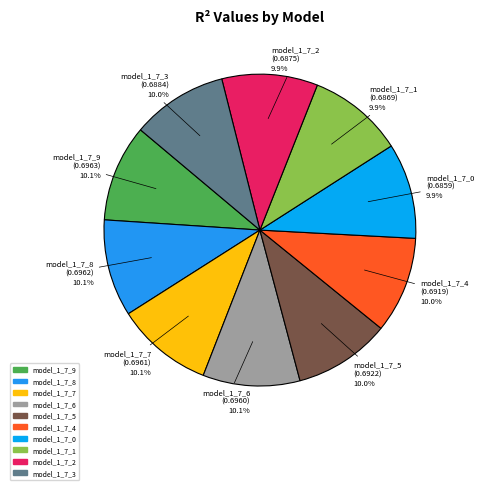

How much of the chart is everything except model_1_7_0?

90.1%